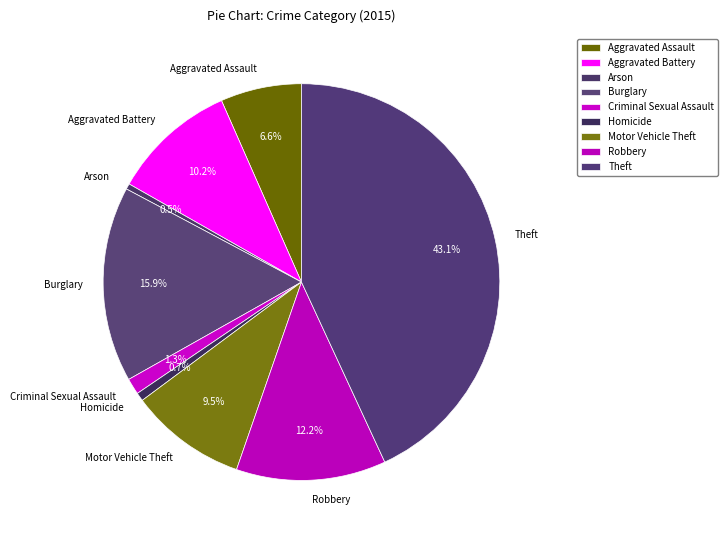

What is the largest slice in the pie chart?

Theft